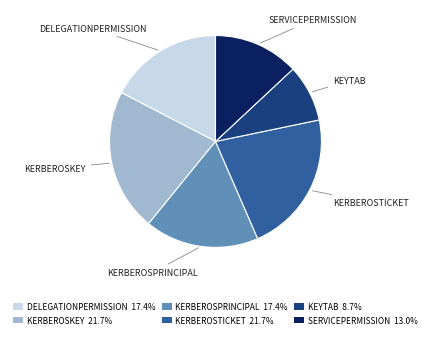

Combined, do DELEGATIONPERMISSION 17.4% and KERBEROSTICKET 21.7% account for over 50%?

No